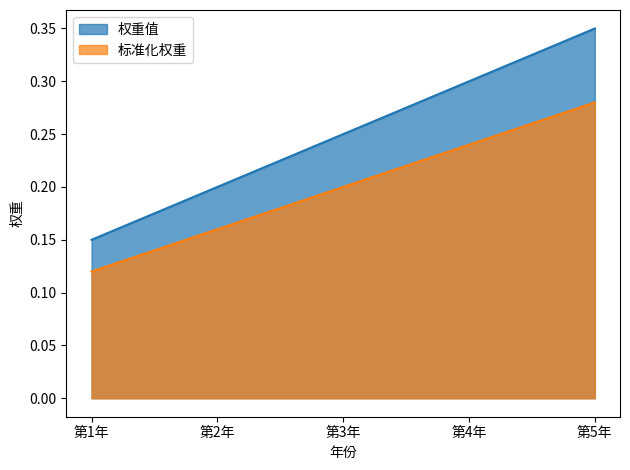

Reading left to right, extract all data points from this chart.

权重值: 0.1	0.2	0.2	0.3	0.3
标准化权重: 0.1	0.2	0.2	0.2	0.3